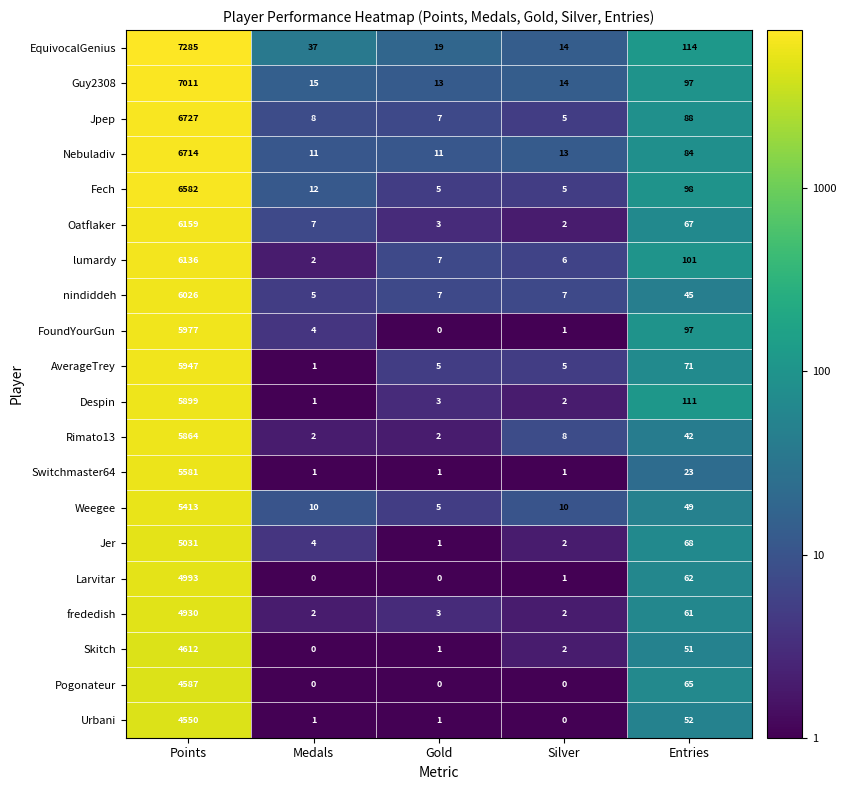

List the labels in order of Jpep value, largest first.

Points, Entries, Medals, Gold, Silver